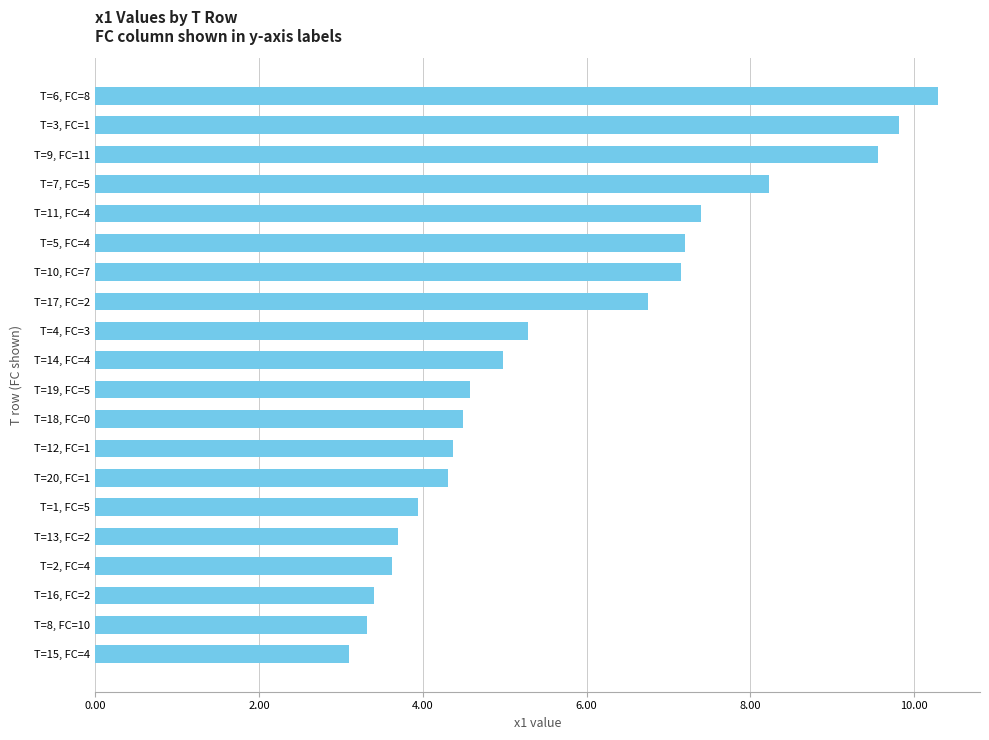

Reading top to bottom, extract all data points from this chart.

10.3	9.8	9.6	8.2	7.4	7.2	7.1	6.7	5.3	5.0	4.6	4.5	4.4	4.3	3.9	3.7	3.6	3.4	3.3	3.1